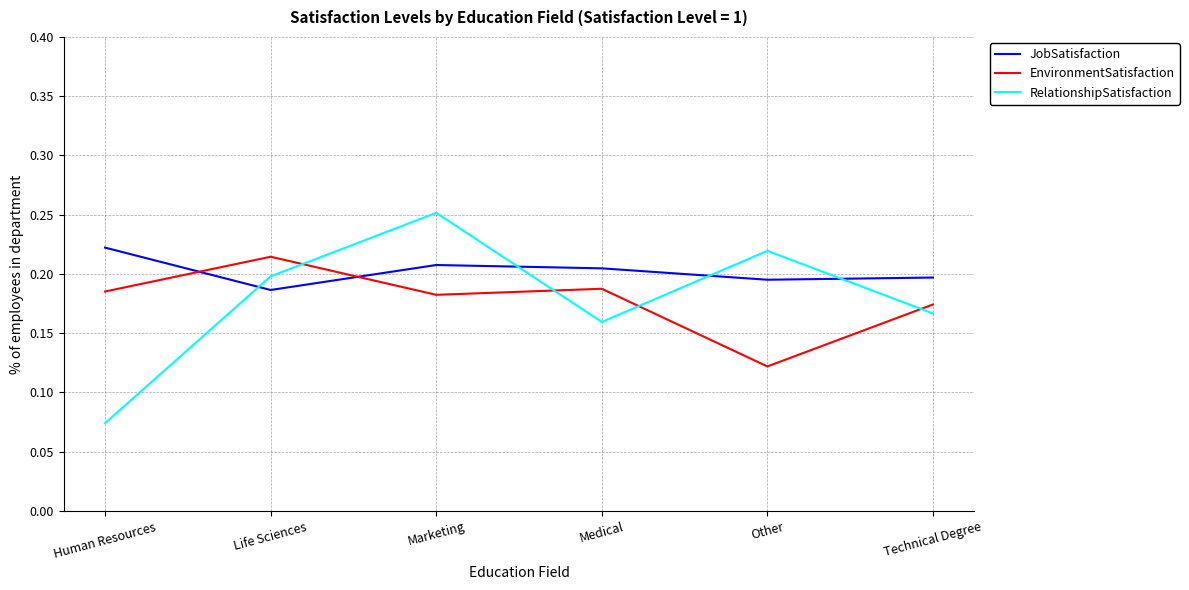

Is it true that EnvironmentSatisfaction equals 0.3 at Human Resources?

False